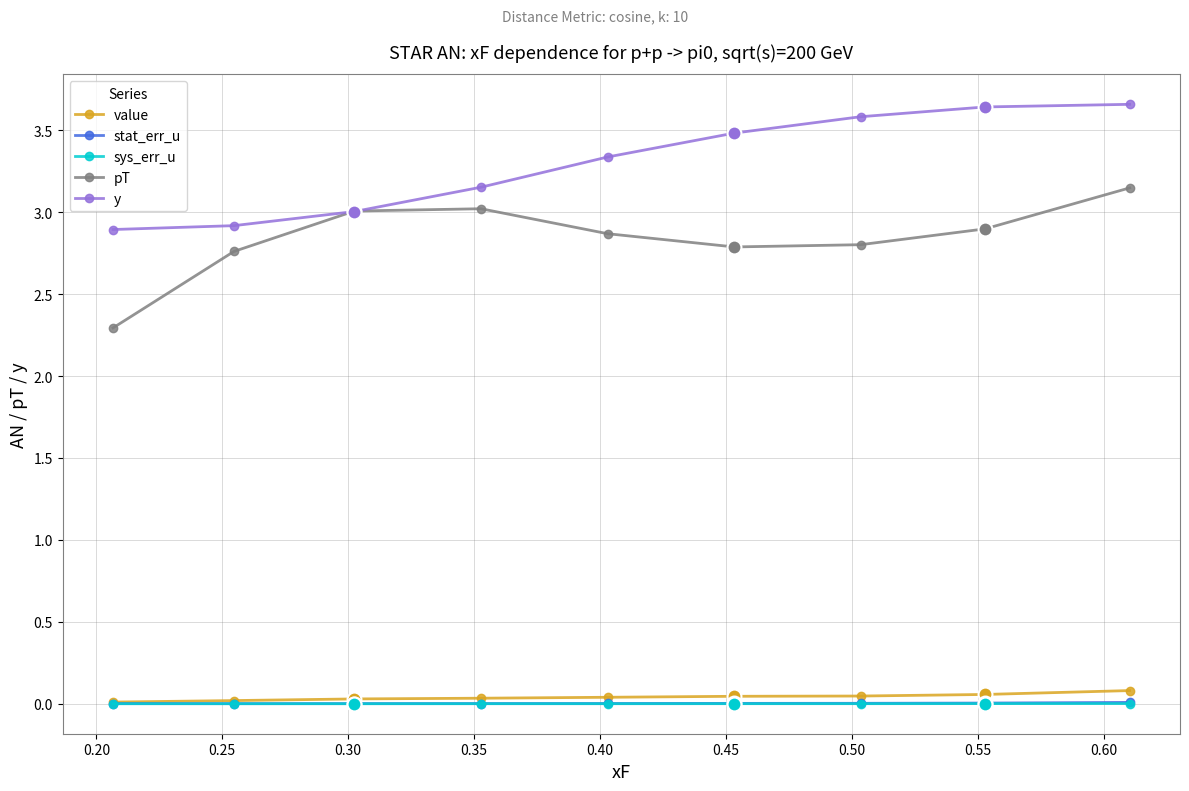

True or false: y has more than 1 points higher than both neighbors.

False